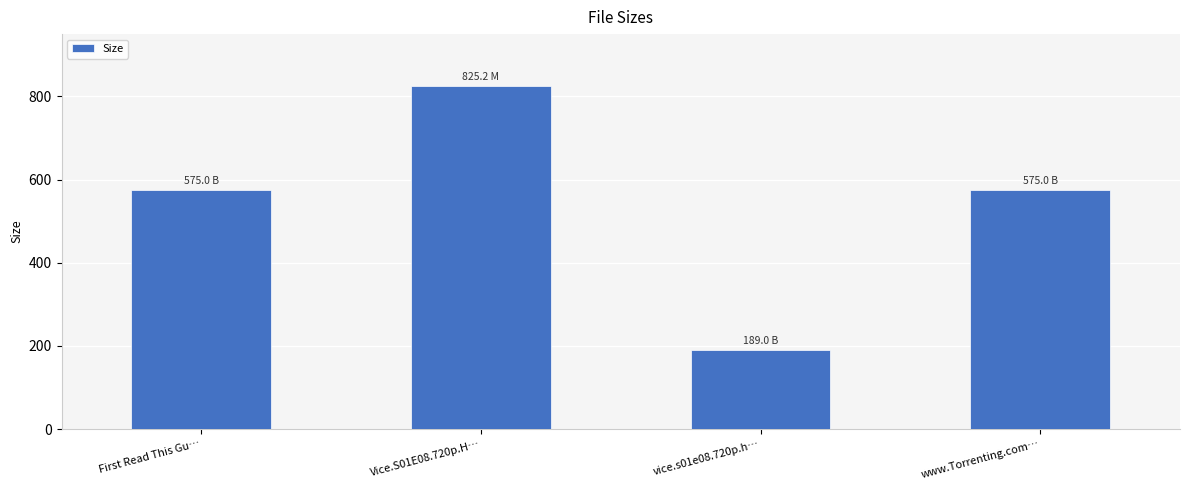

What is the difference between the values at Vice.S01E08.720p.H… and www.Torrenting.com…?

250.2